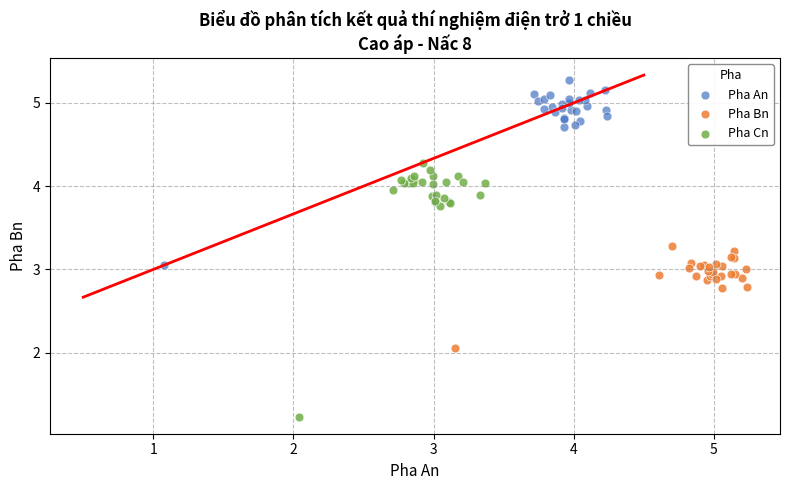

Which series contains the lowest Y value?

Pha Cn